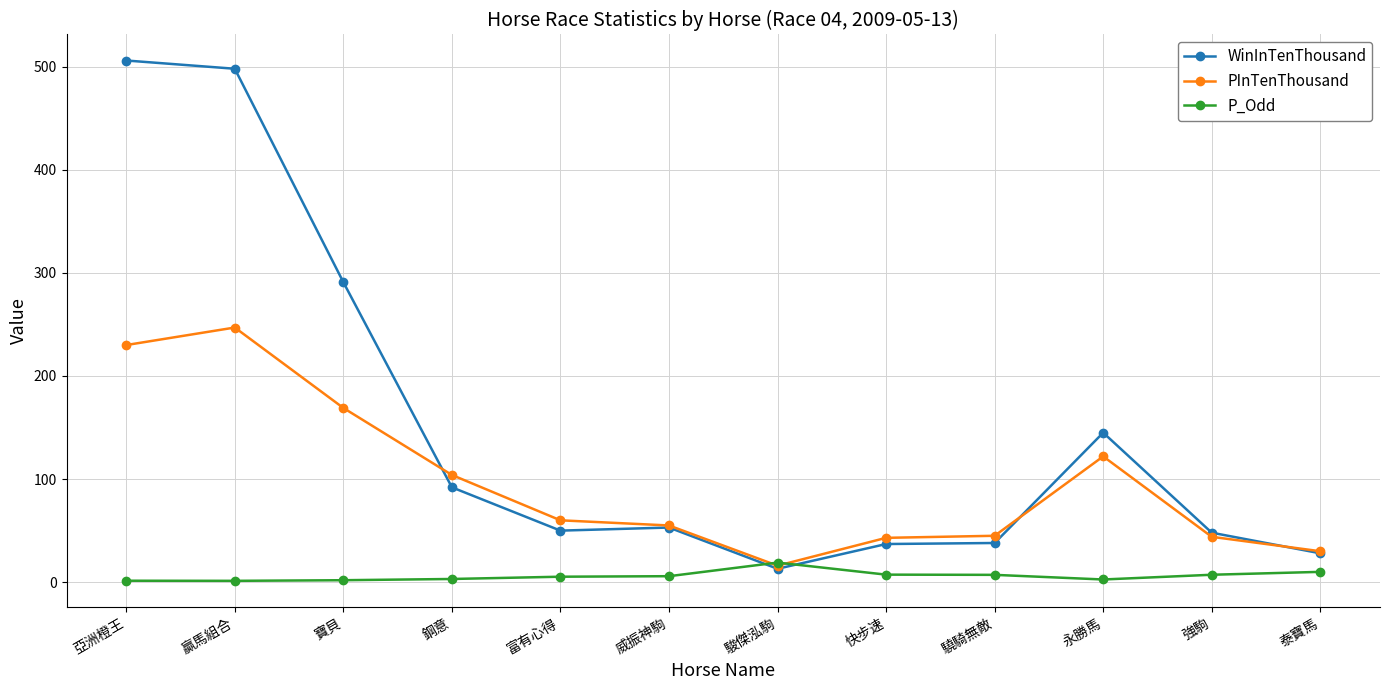

True or false: PInTenThousand has a value of 68.3 at 強駒.

False